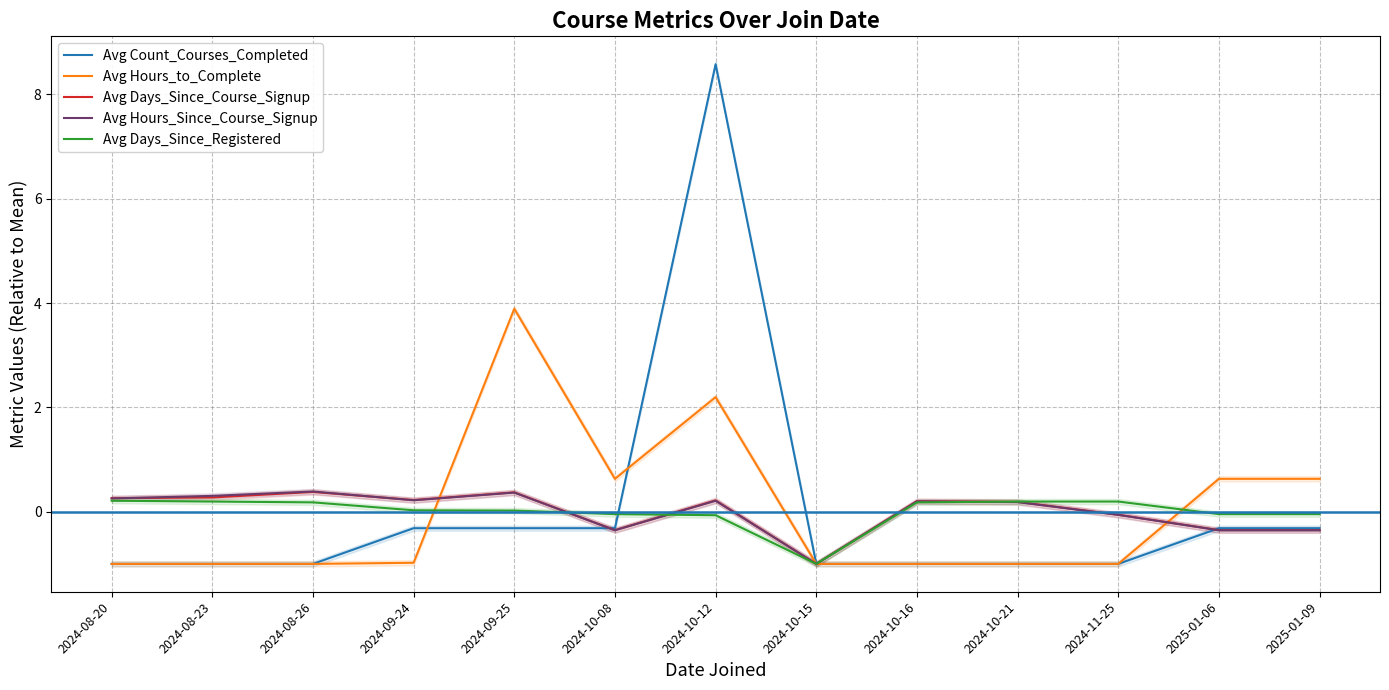

How many intersections are there between Avg Days_Since_Registered and Avg Count_Courses_Completed?

1